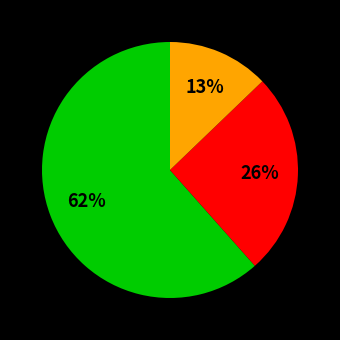

How many slices are in this pie chart?

3